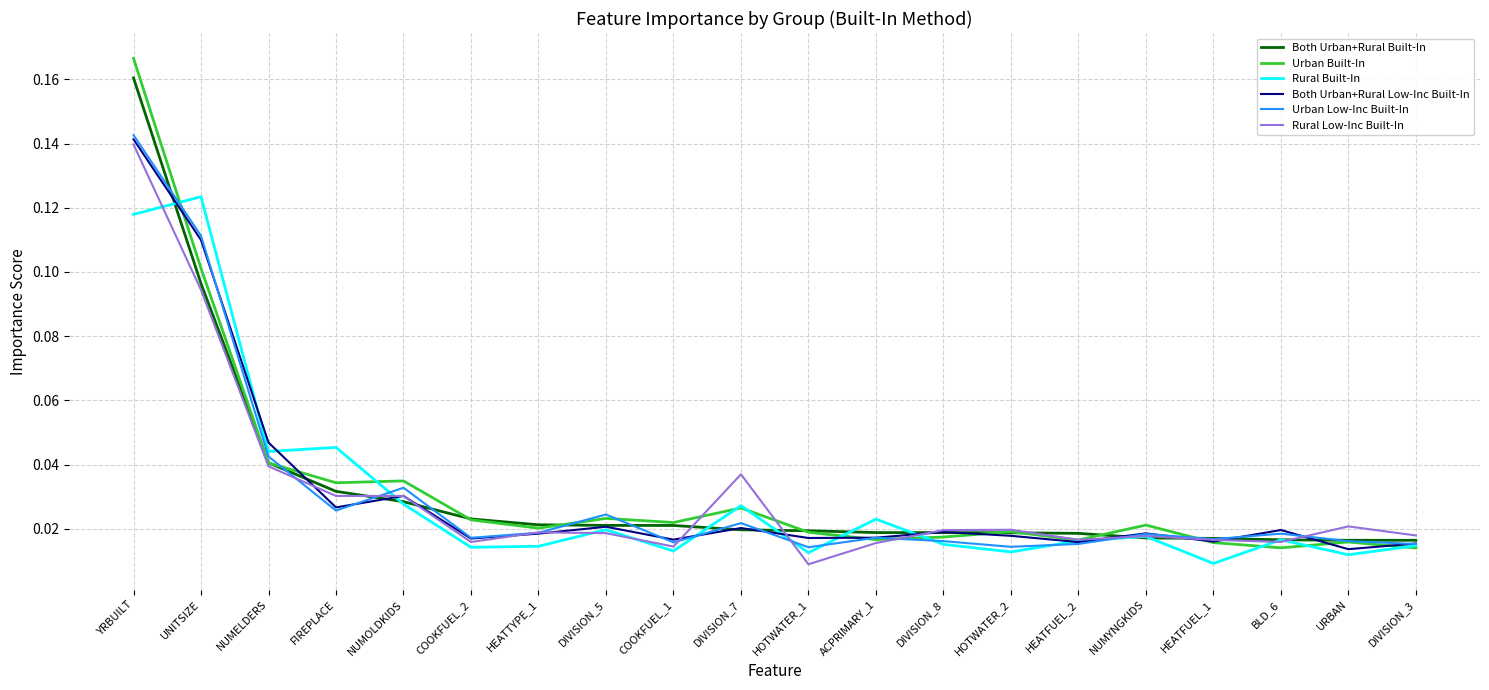

At which category is the sum across all series the highest?

YRBUILT